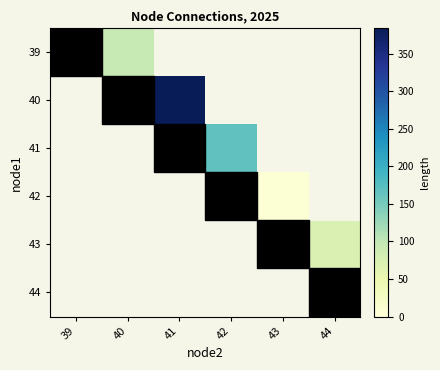

Which category has the highest value across all series?

41